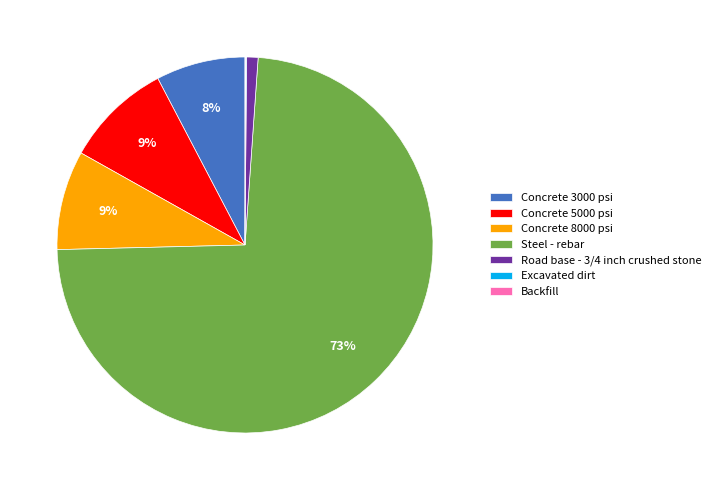

The Concrete 3000 psi slice represents 19% of the pie. True or false?

False